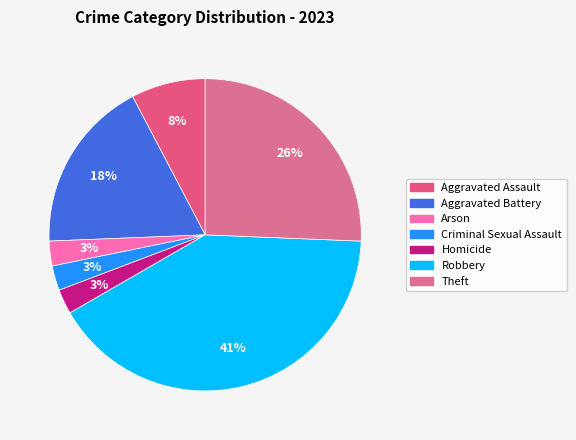

Is there a majority slice in this chart?

No